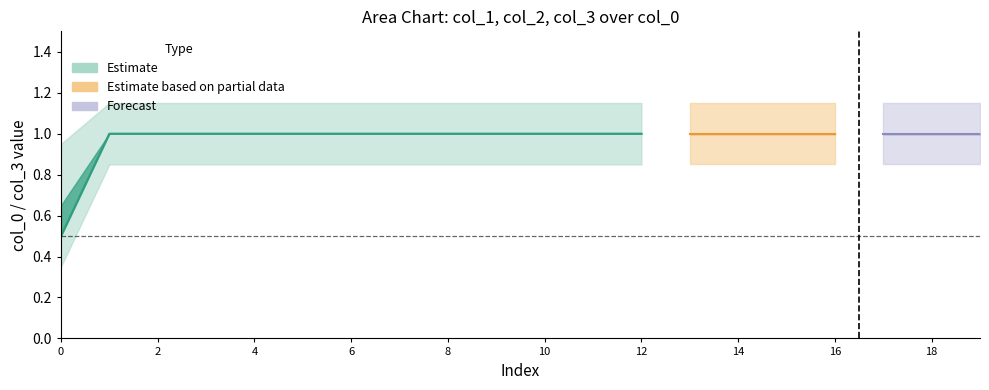

True or false: col_2 has more than 0 points higher than both neighbors.

False